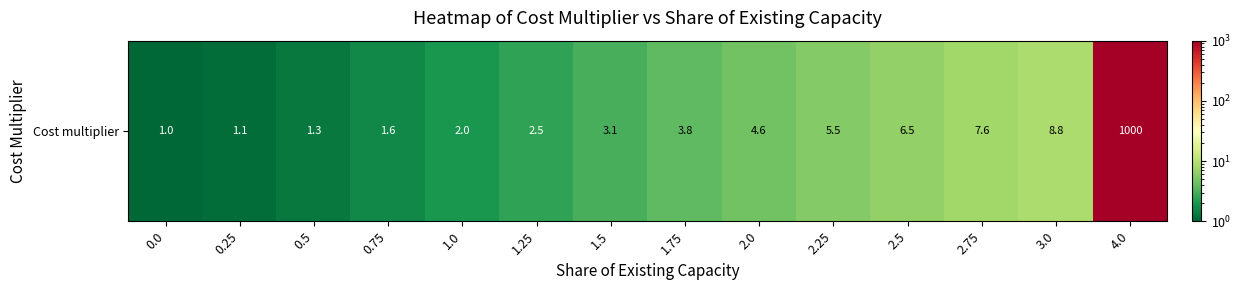

What is the ratio of the value at 4.0 to the value at 0.0?

1000.0